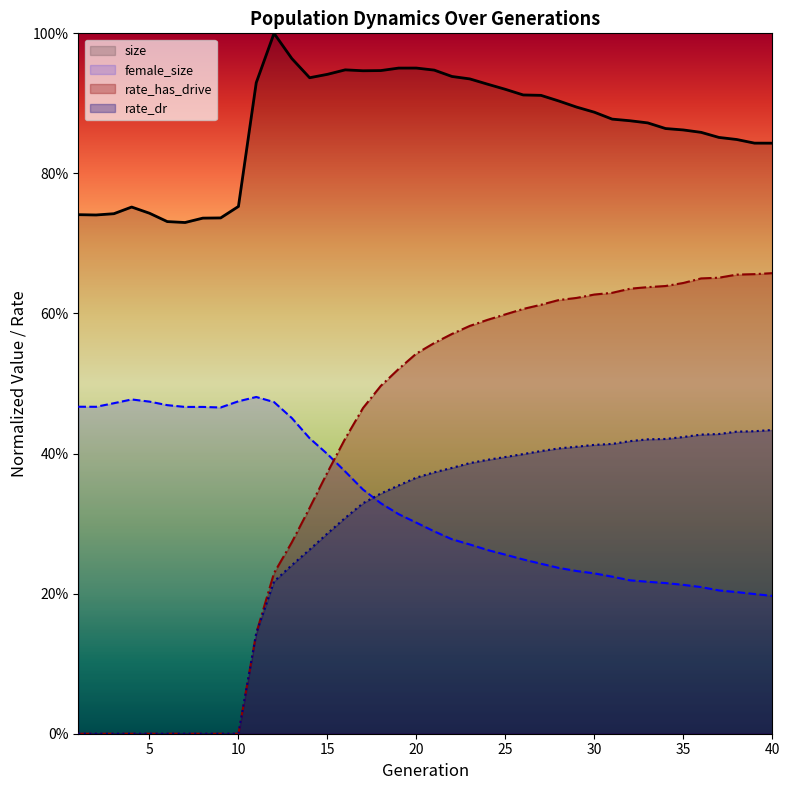

True or false: rate_dr and rate_has_drive cross at least once.

False